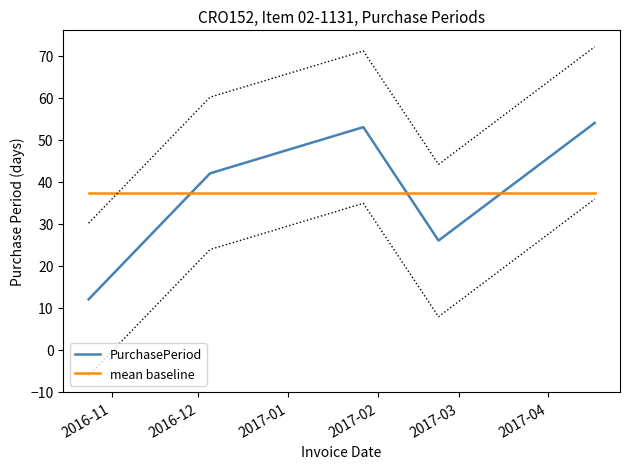

List the series in order of their peak value, lowest first.

mean baseline, PurchasePeriod